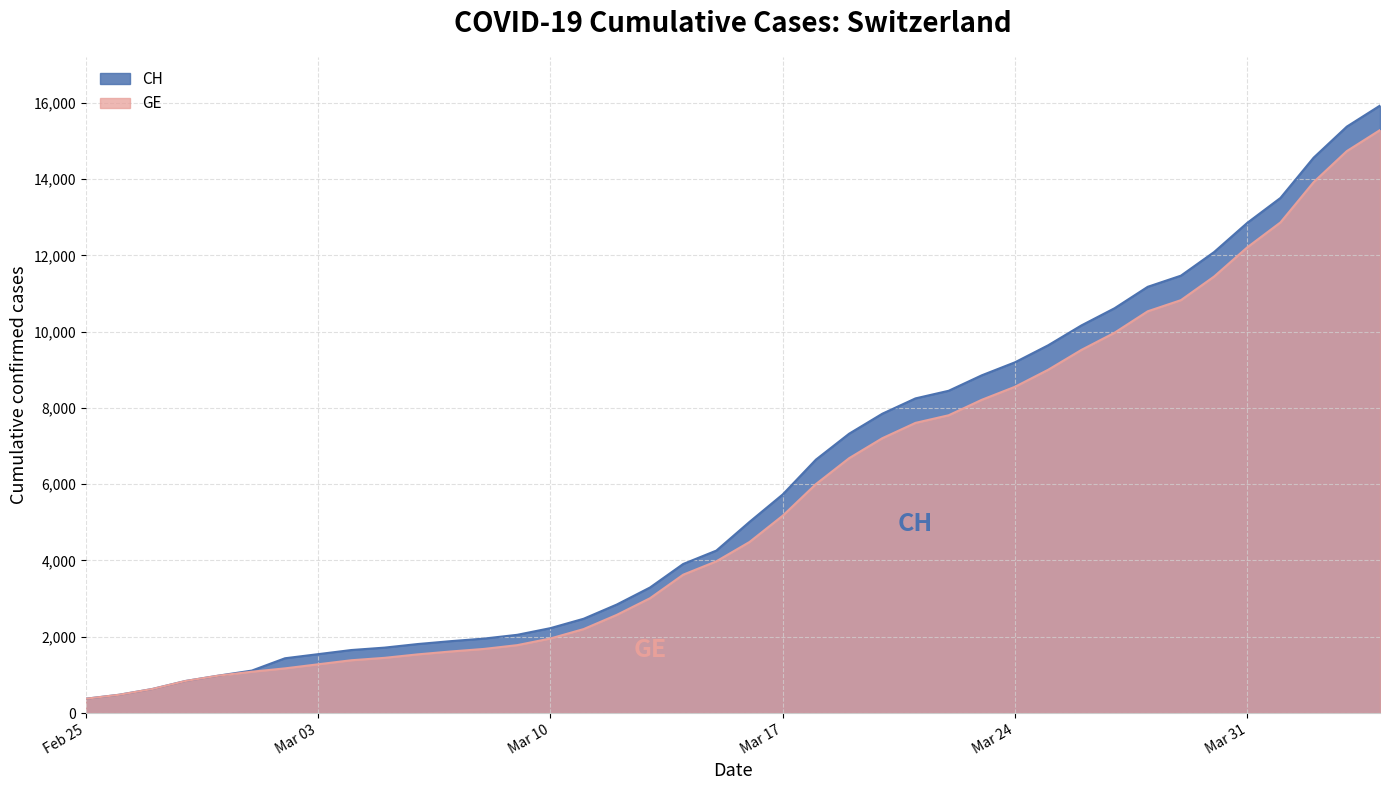

What is the approximate value of CH at 2020-03-06, to the nearest 100?

1800